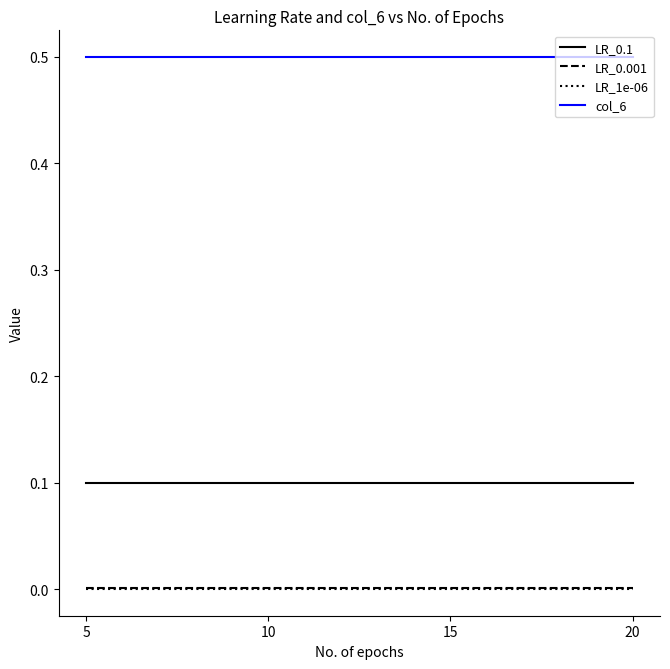

What is the highest value of the col_6 series?

0.5